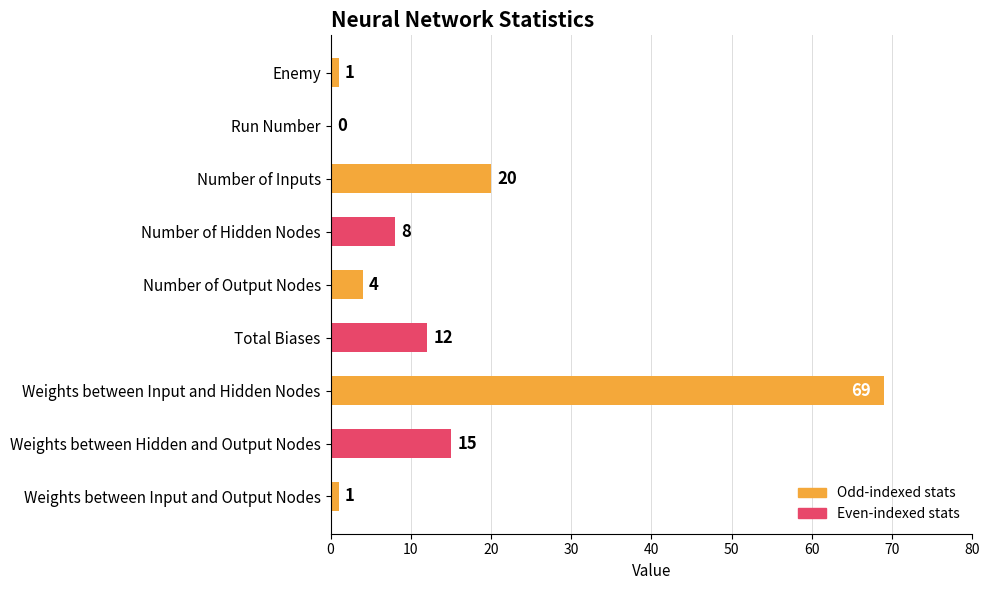

How many distinct data groups are displayed?

1